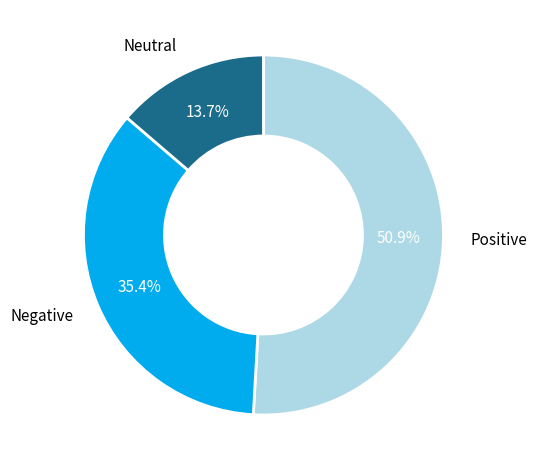

Is there a majority slice in this chart?

Yes